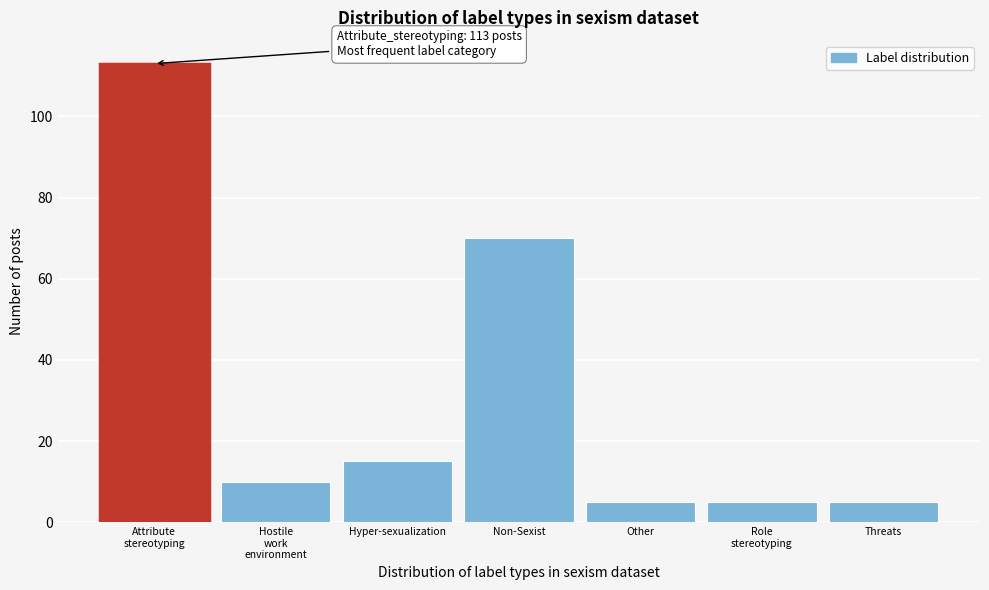

Reading left to right, what are all the values shown in this chart?

113	10	15	70	5	5	5